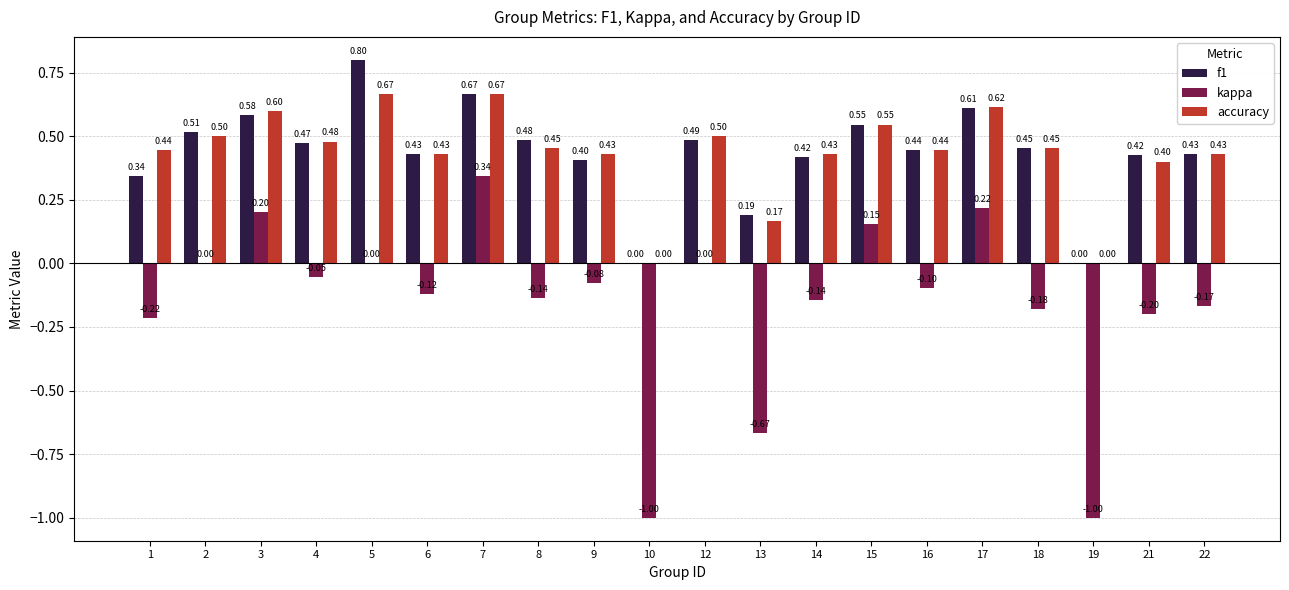

Which series has the largest total across all categories?

f1